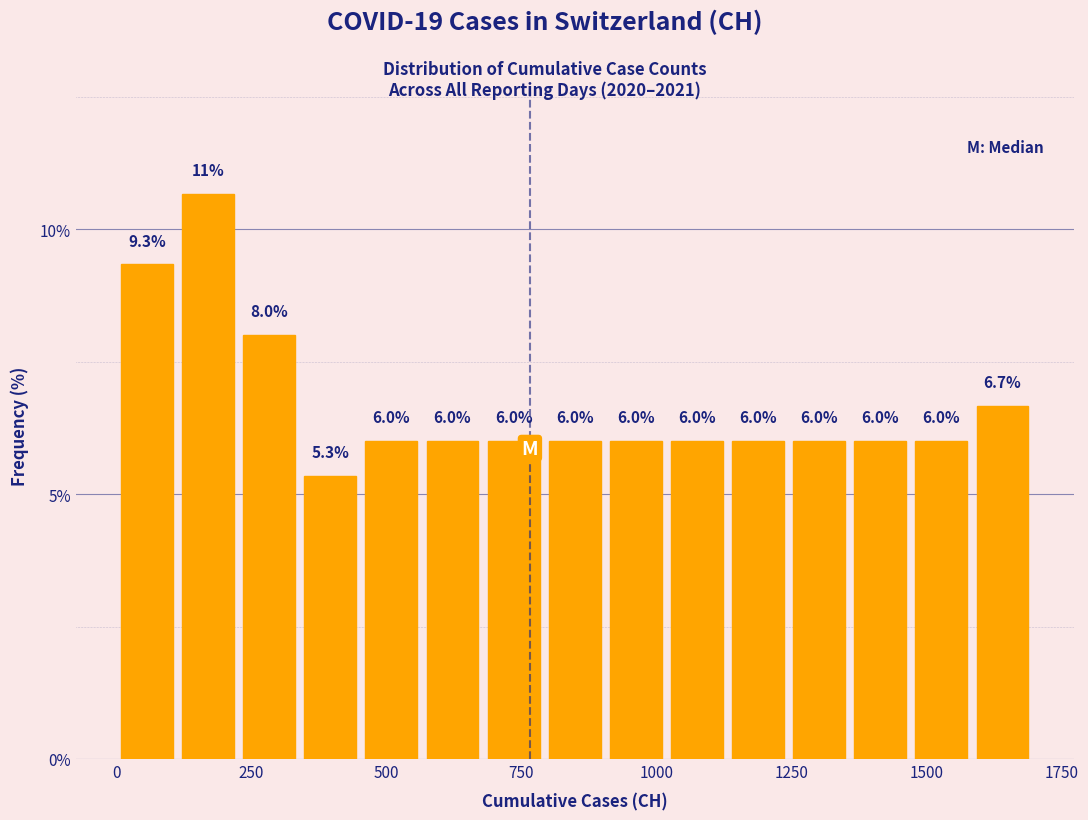

Read against the x-axis, roughly where is the centre of the tallest bar?

150